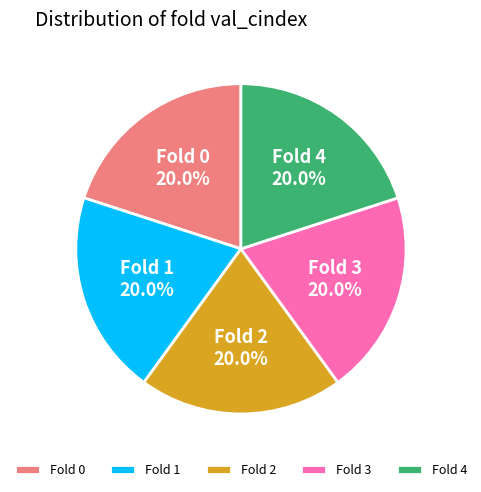

Combined, do Fold 2 and Fold 1 account for over 50%?

No